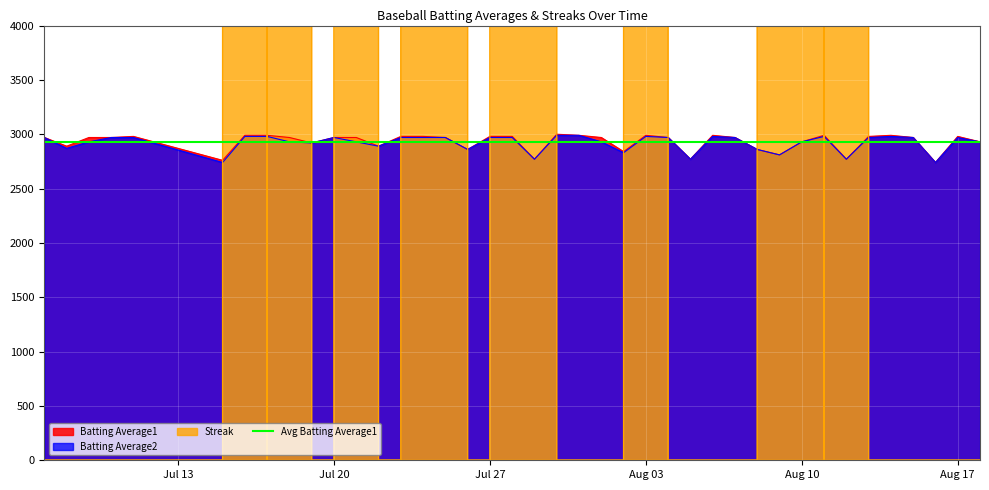

What is the highest value of the Batting Average1 series?

3000.0